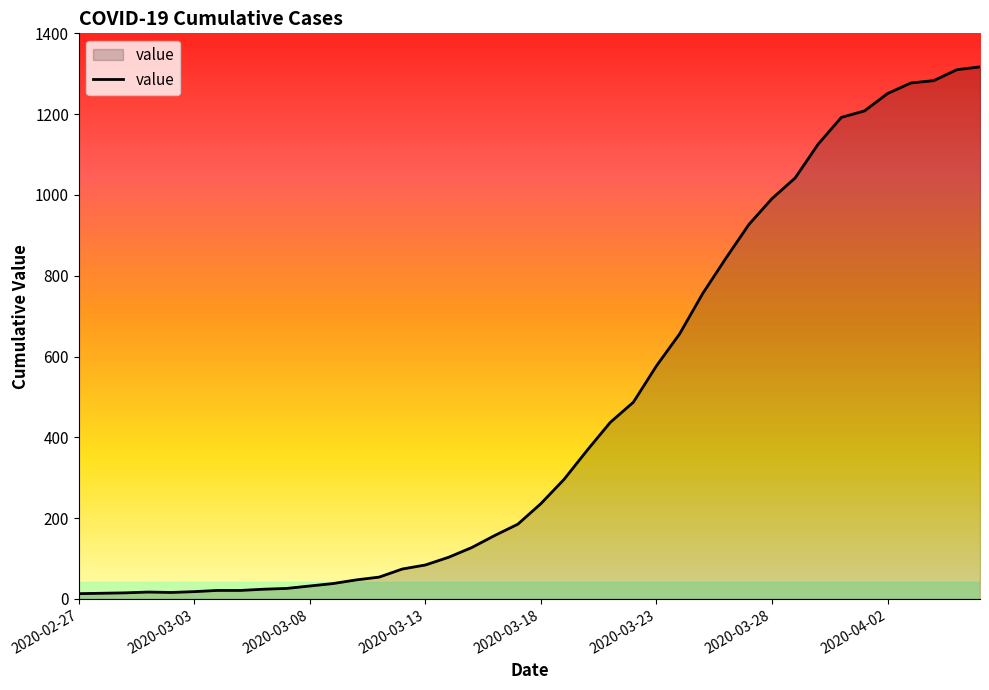

What is the difference between the maximum and minimum values?

1304